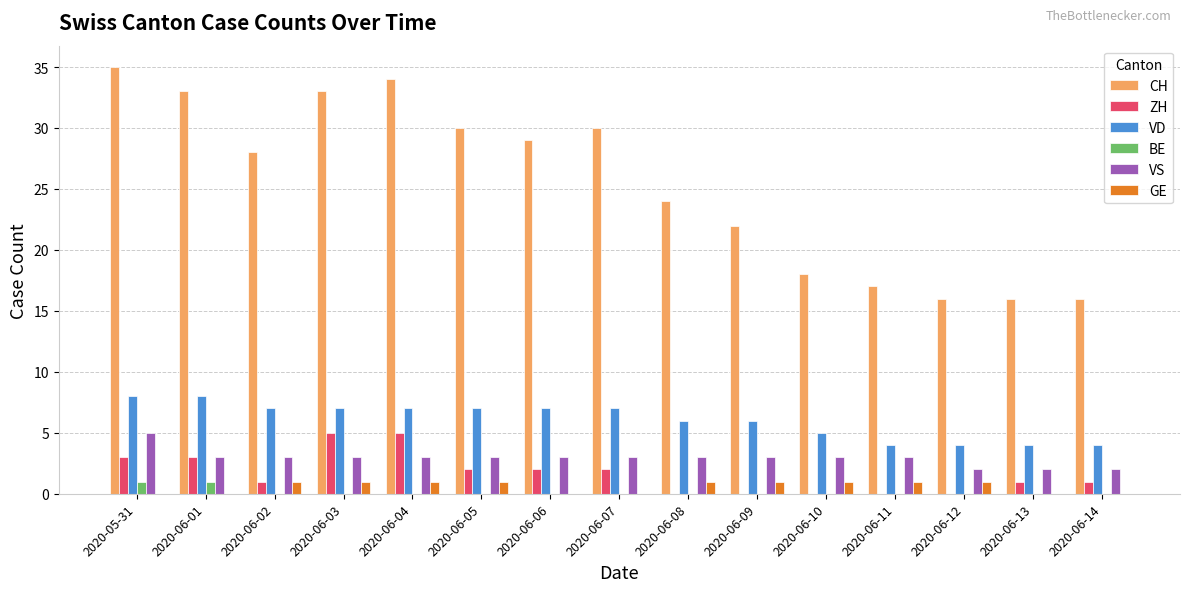

Which series changed the most between 2020-06-02 and 2020-06-10?

CH